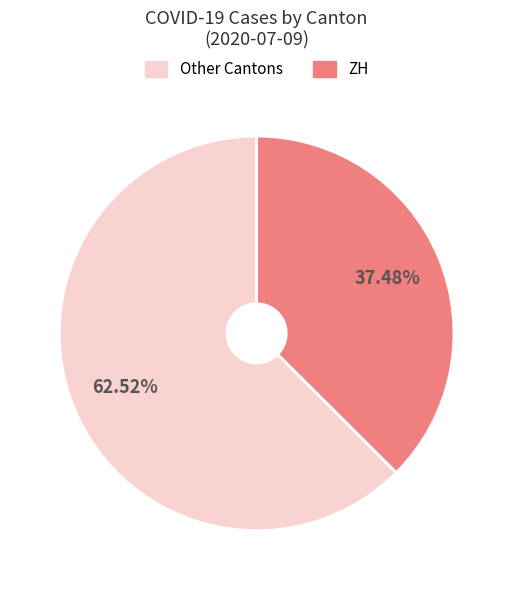

Is there a majority slice in this chart?

Yes